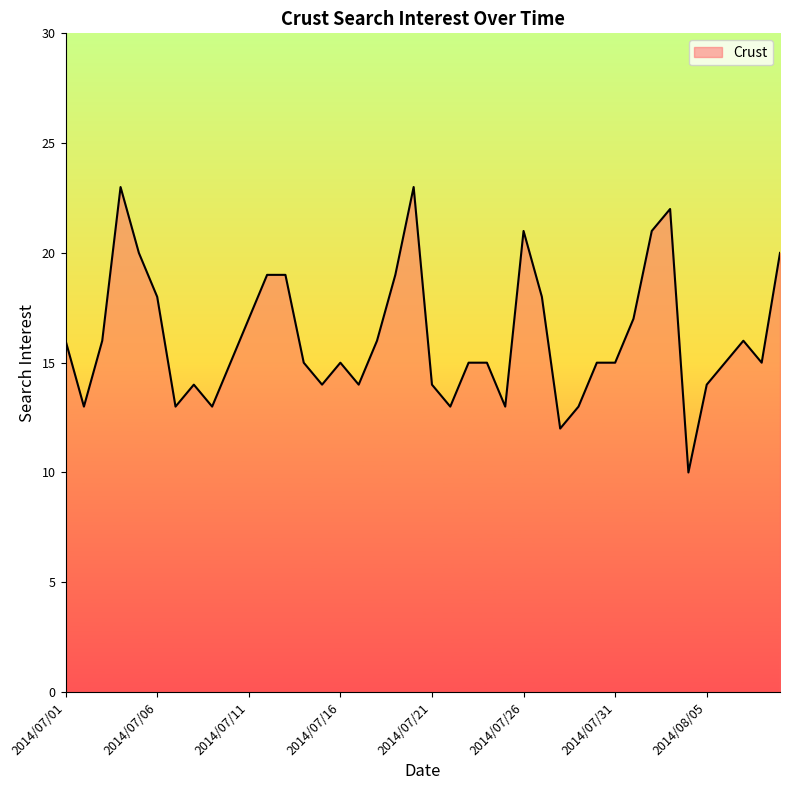

Reading right to left, transcribe all the data shown in this chart.

20	15	16	15	14	10	22	21	17	15	15	13	12	18	21	13	15	15	13	14	23	19	16	14	15	14	15	19	19	17	15	13	14	13	18	20	23	16	13	16